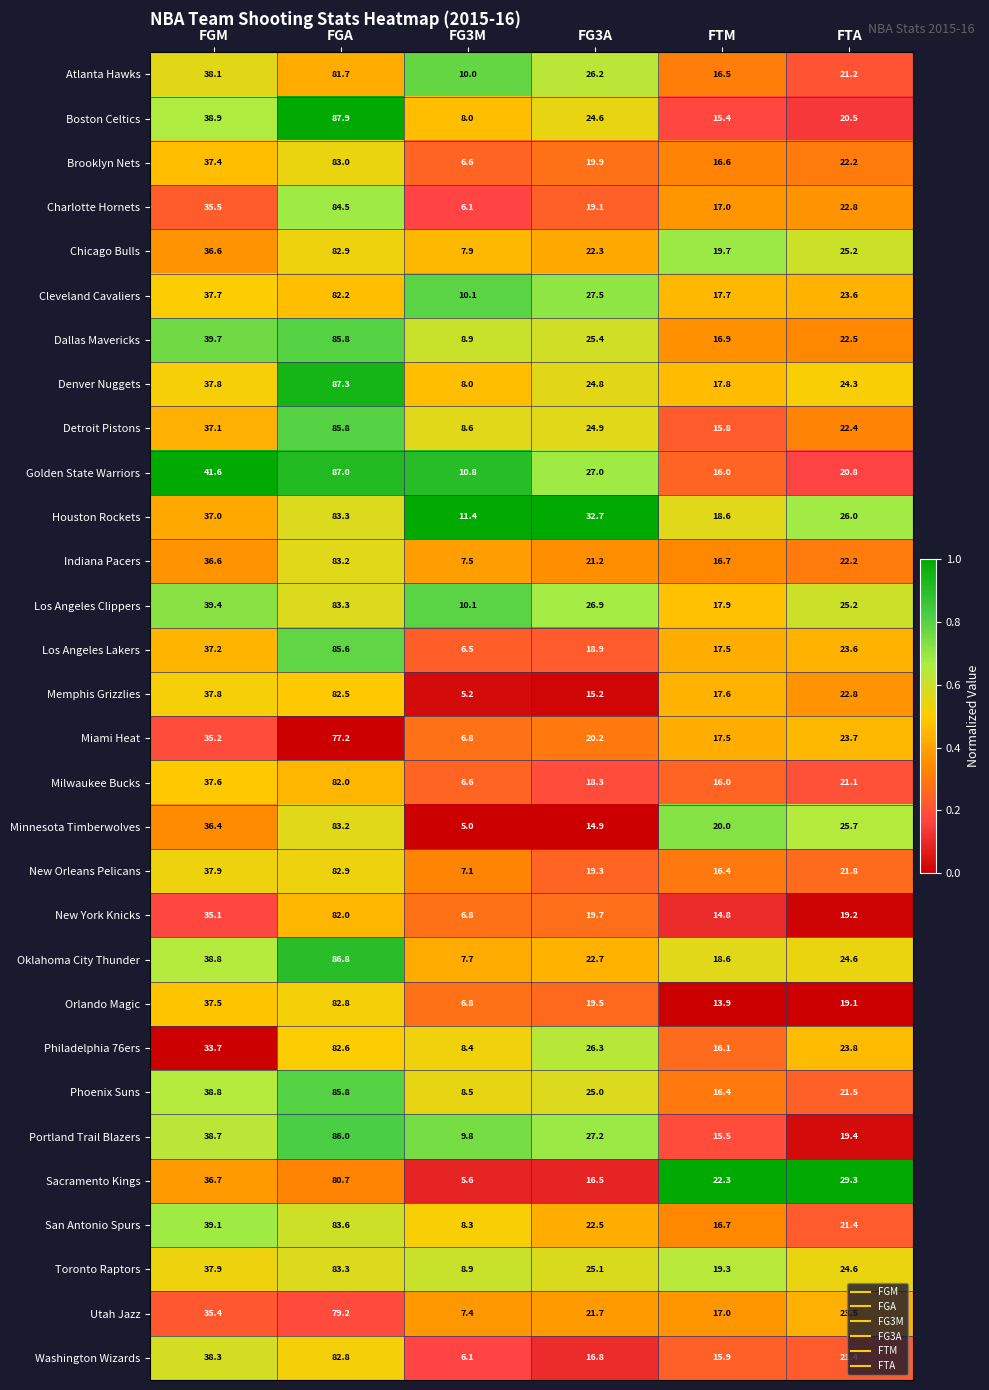

At which category is the sum across all series the highest?

FGA